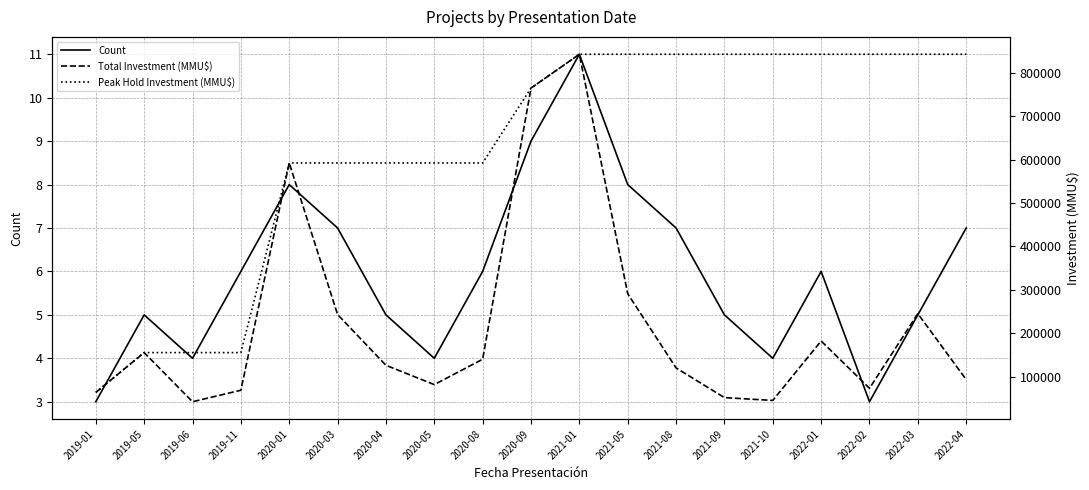

What is the difference between the maximum and second lowest values in the Total Investment (MMU$) series?

798059